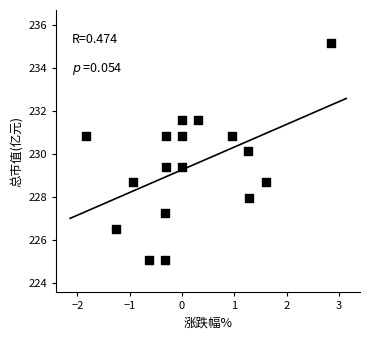

What is the range of X values (max minus min)?

4.7